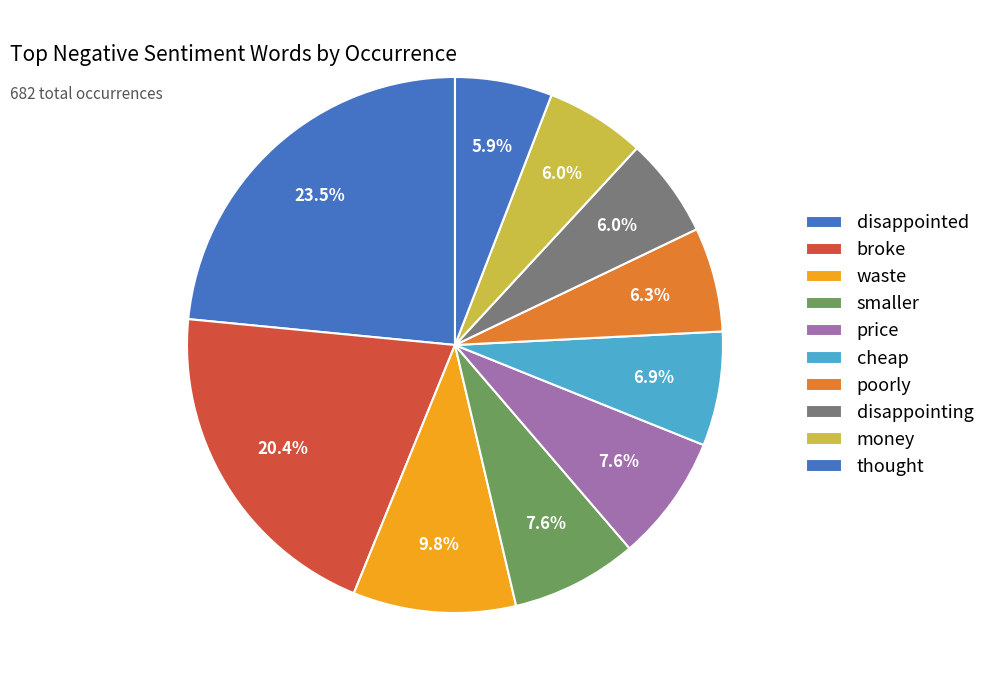

What is the ratio of the value at money to the value at price?

0.8